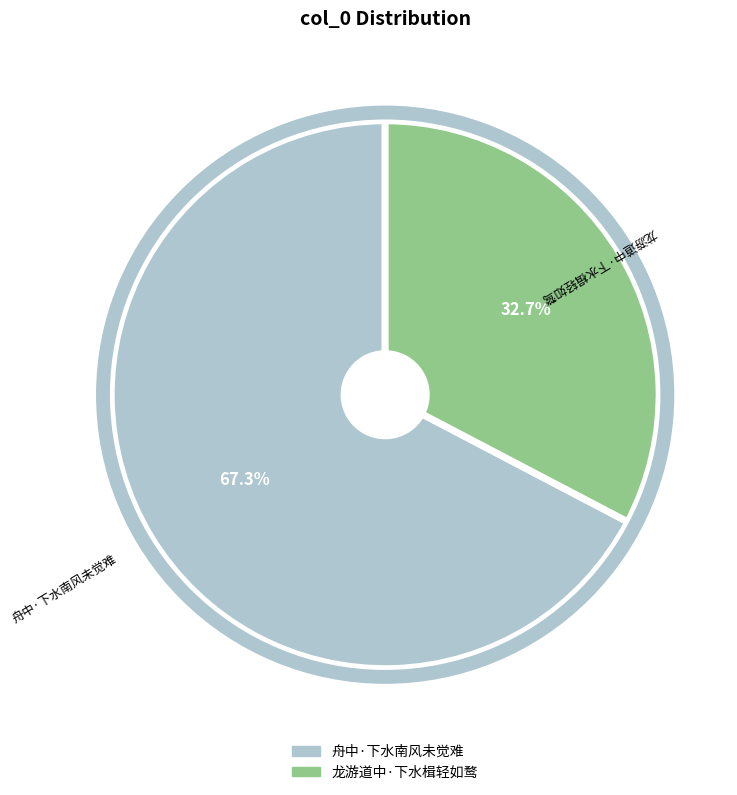

Between 舟中·下水南风未觉难 and 龙游道中·下水楫轻如鹜, which is larger?

舟中·下水南风未觉难